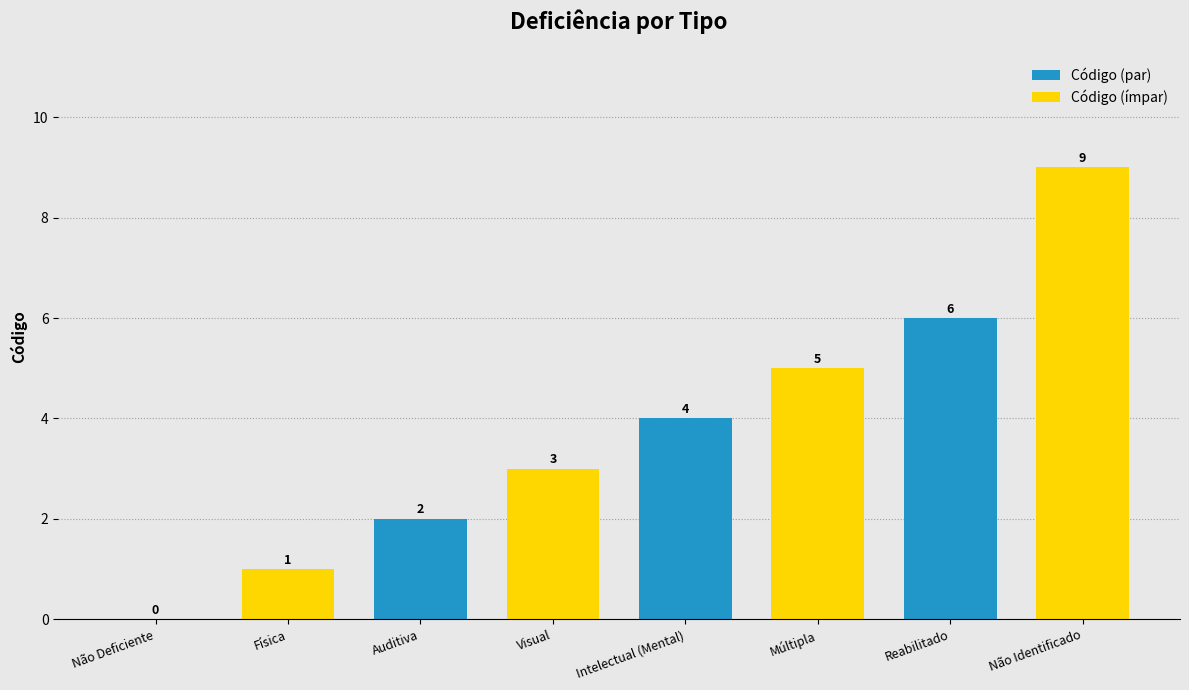

True or false: Código (par) has a value of 2 at Intelectual (Mental).

False